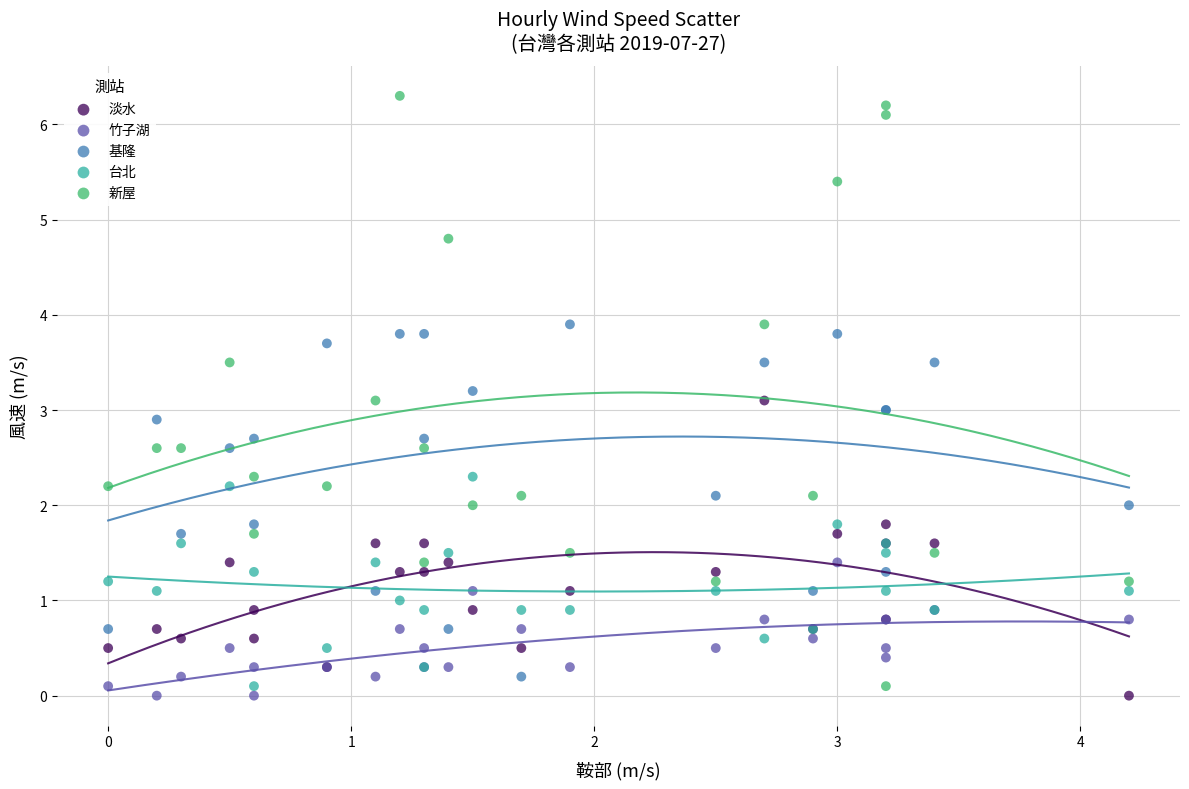

What are all the series names shown in the legend?

淡水, 竹子湖, 基隆, 台北, 新屋